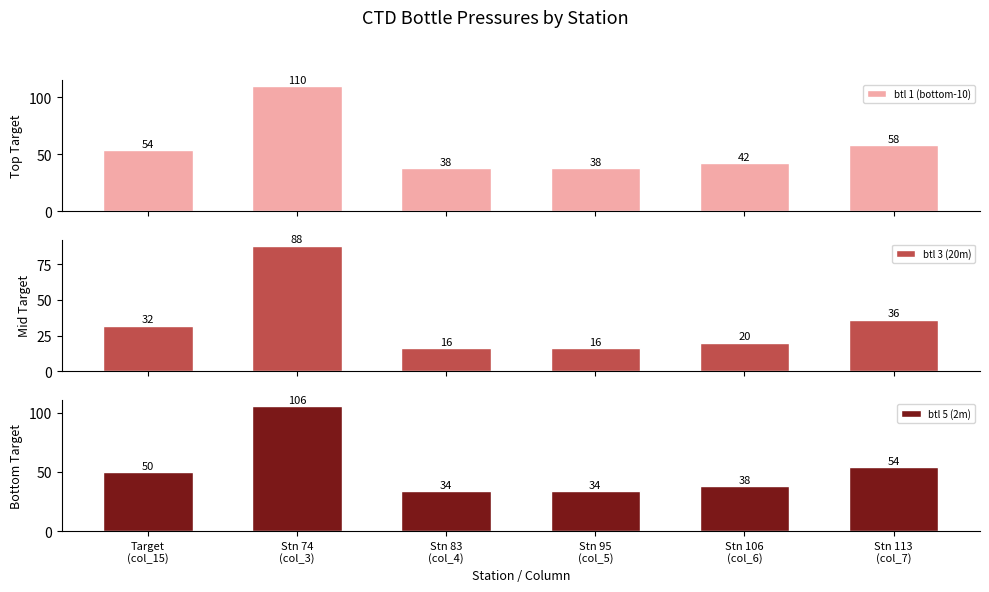

Which series has the largest range (max minus min)?

btl 1 (bottom-10)